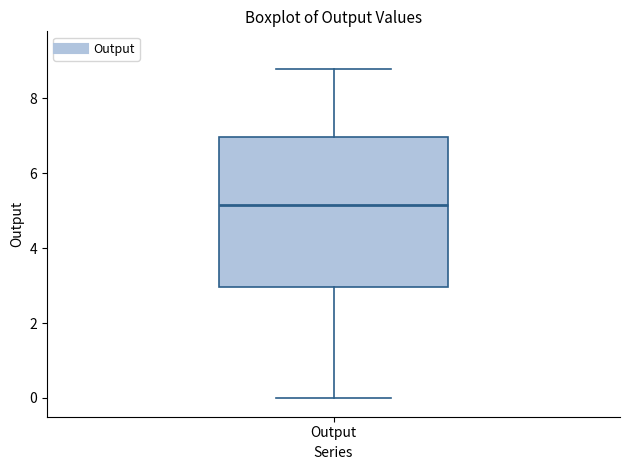

Read this box plot against the y-axis: the position of the median line, the range covered by the box, and the ends of both whiskers. The values are not printed on the chart, so give them approximately, as read against the axis.

median 5.2, box 3.0 to 7.0, whiskers 0.0 to 8.8